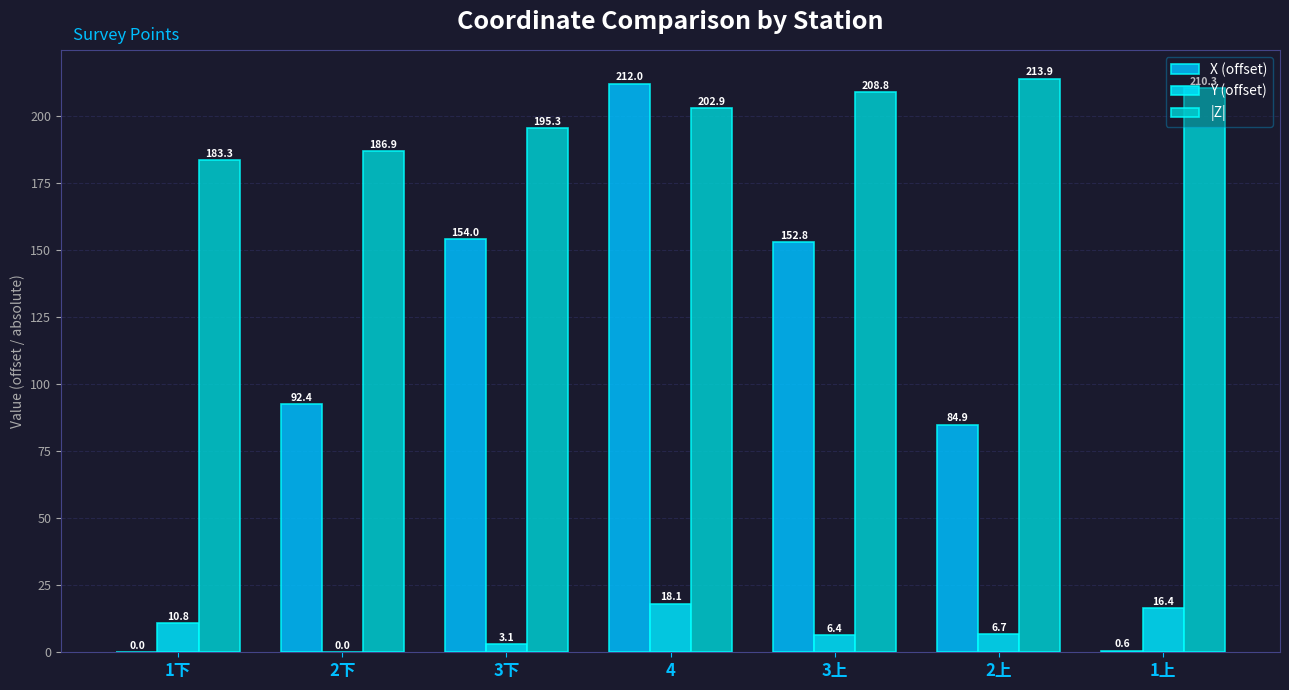

Which series has the largest range (max minus min)?

X (offset)